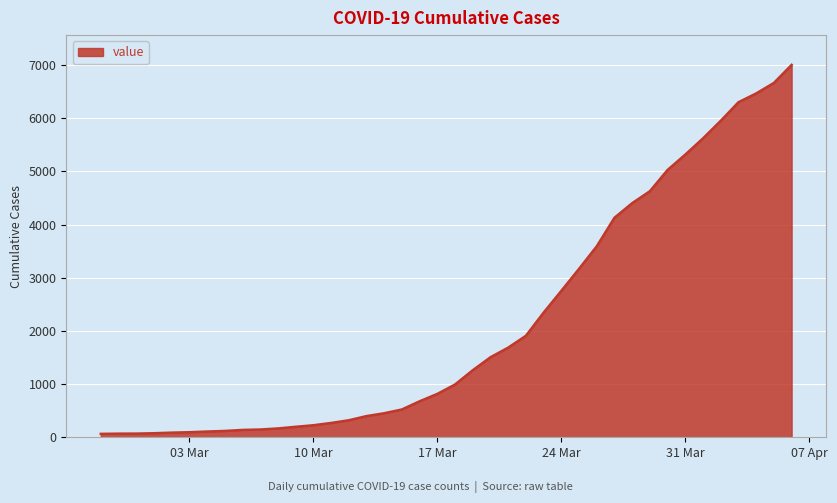

What is the maximum value shown in the chart?

7003